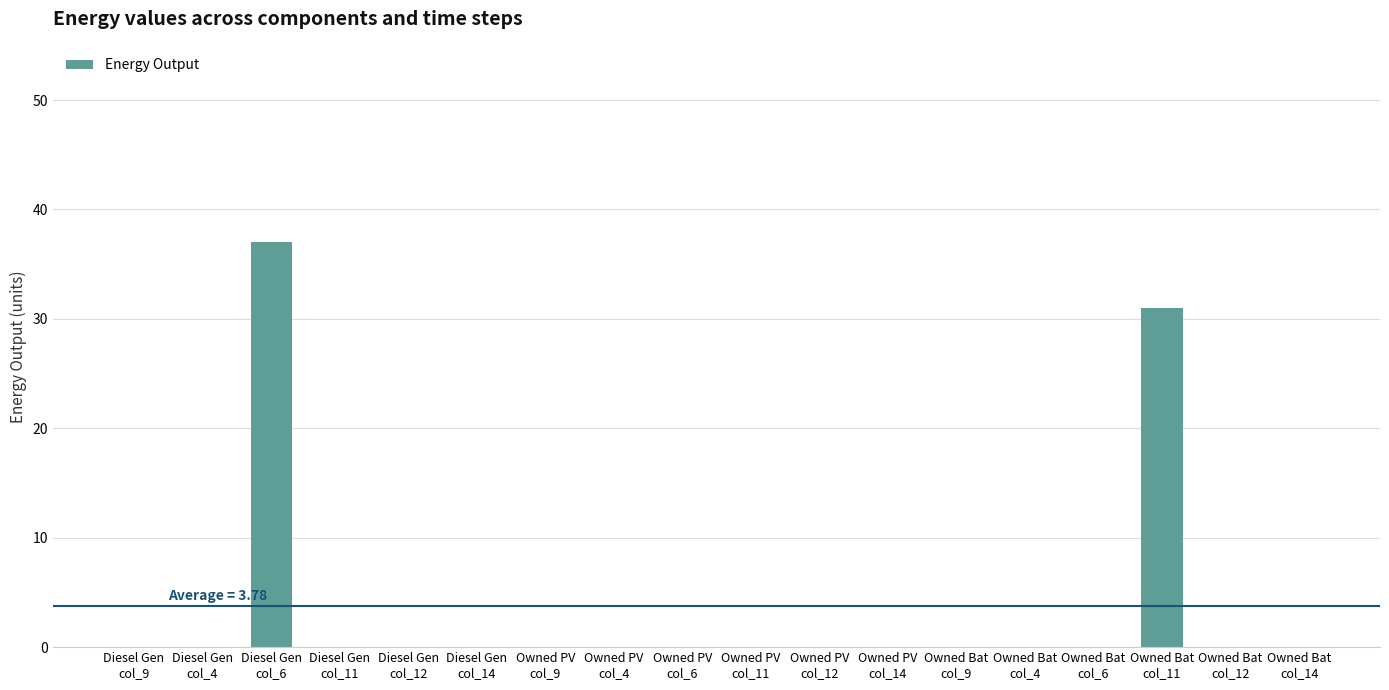

What is the sum of all values?

68